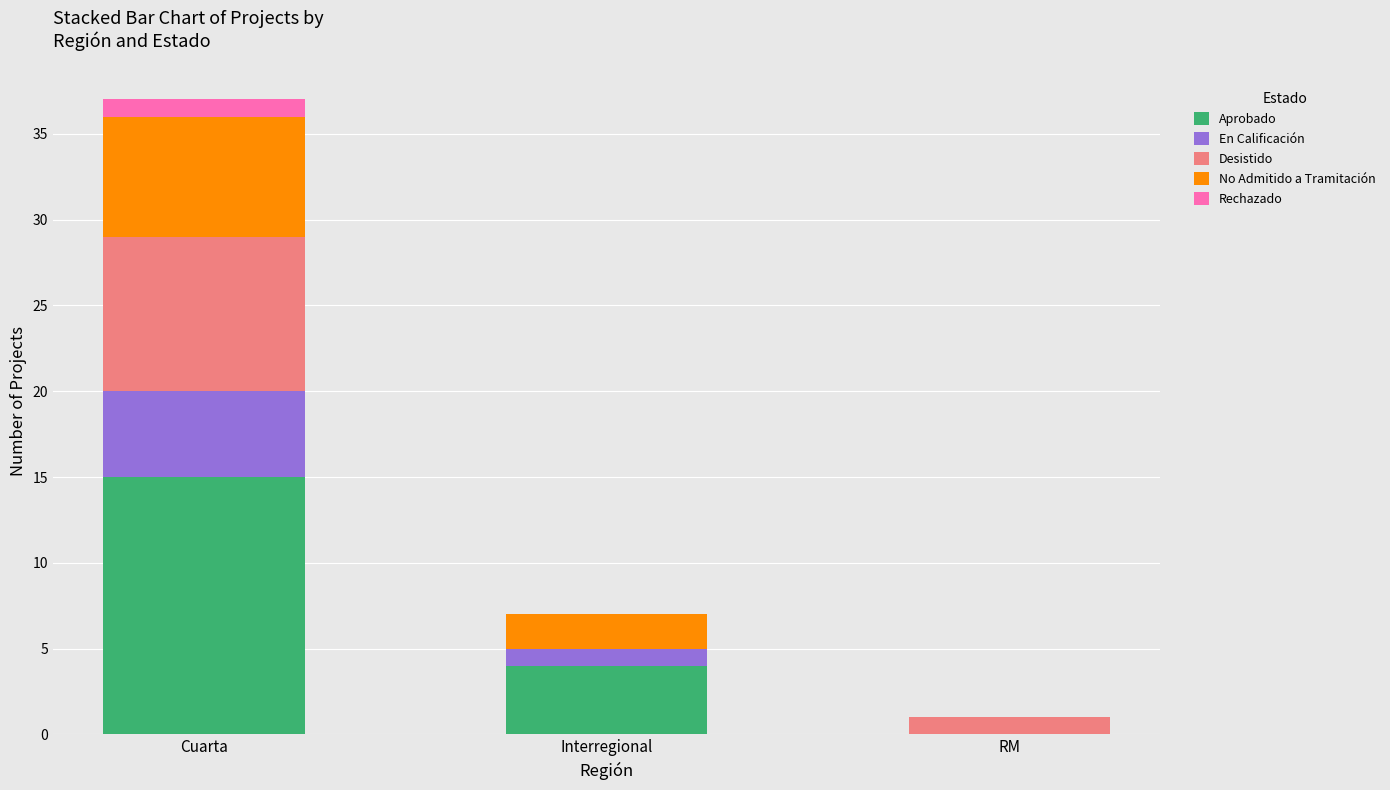

What is the sum of the Aprobado values at RM and Interregional?

4